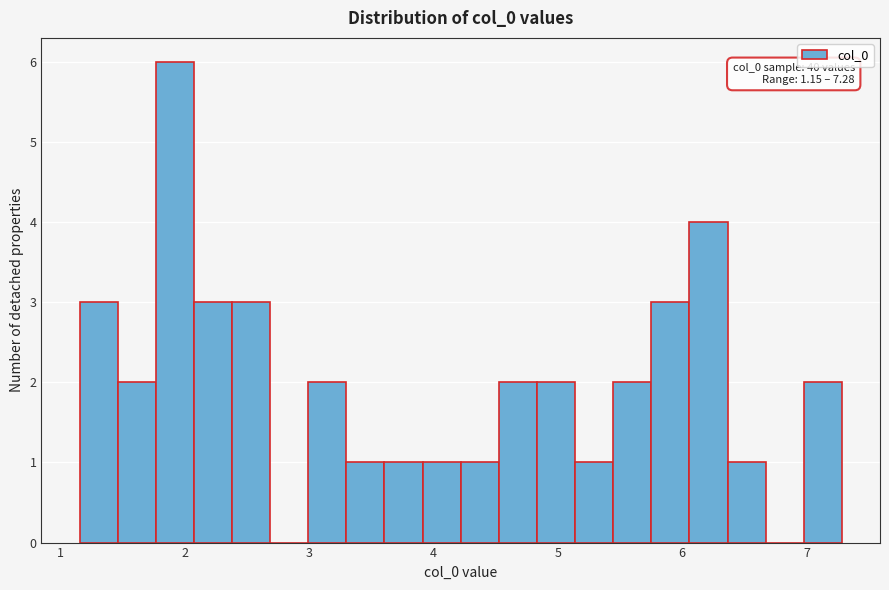

Read against the x-axis, roughly where is the centre of the tallest bar?

1.9